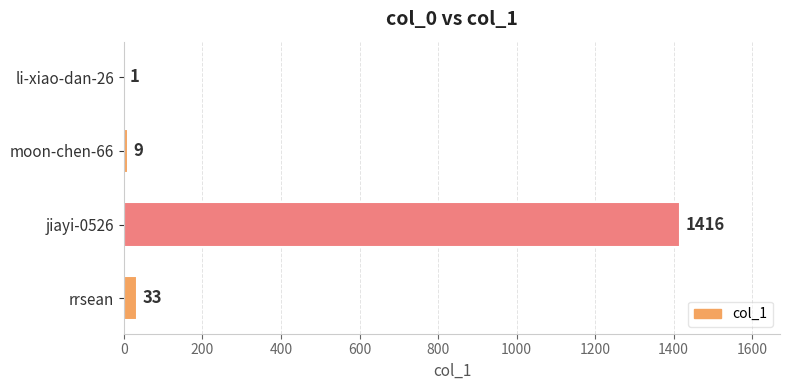

Reading bottom to top, what are all the values shown in this chart?

rrsean=33	jiayi-0526=1416	moon-chen-66=9	li-xiao-dan-26=1